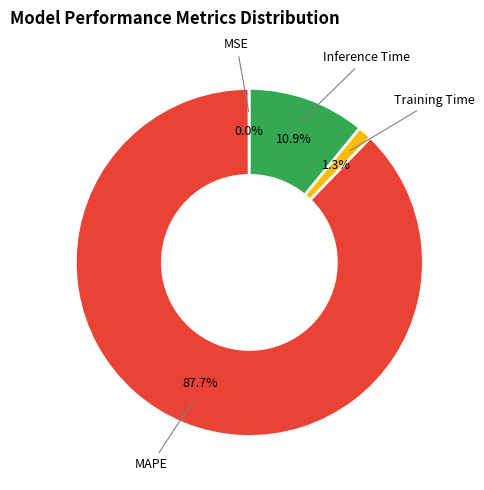

Does any single category account for the majority?

Yes